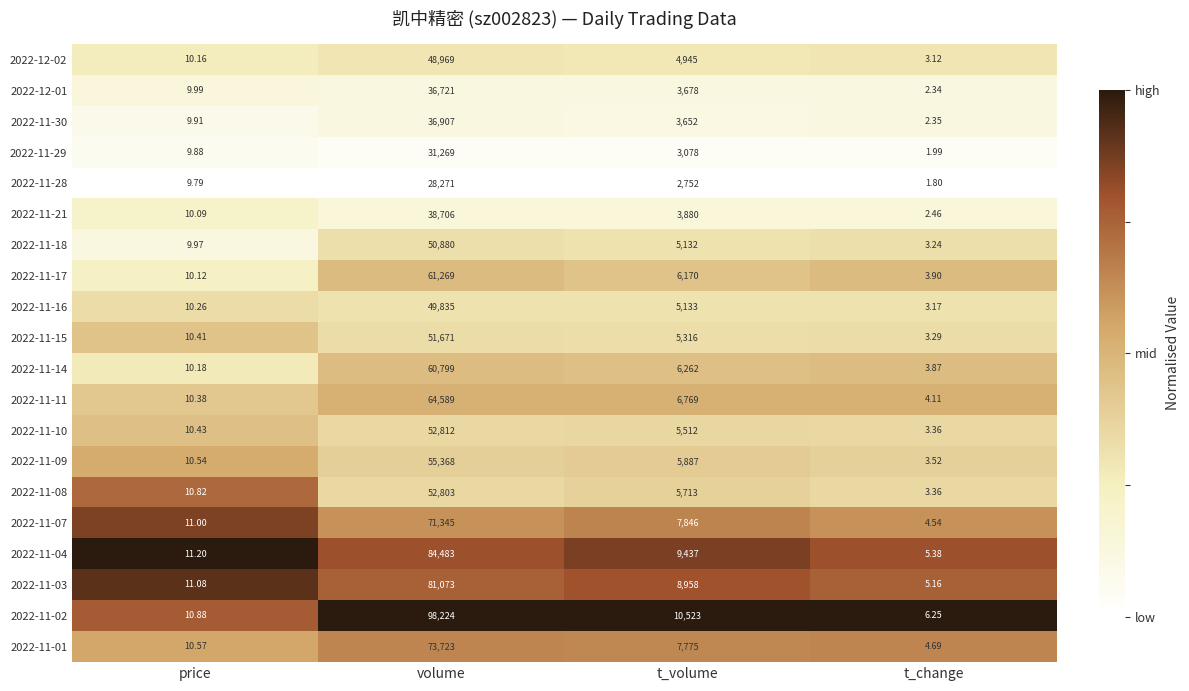

At which category is the sum across all series the highest?

volume